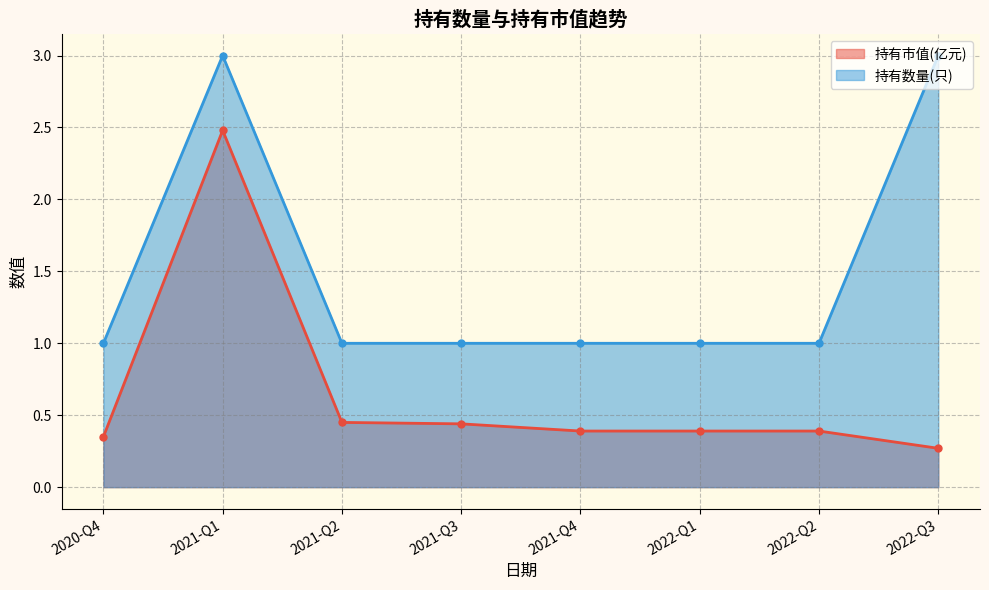

What is the approximate value of 持有数量(只) at 2021-Q4?

1.0